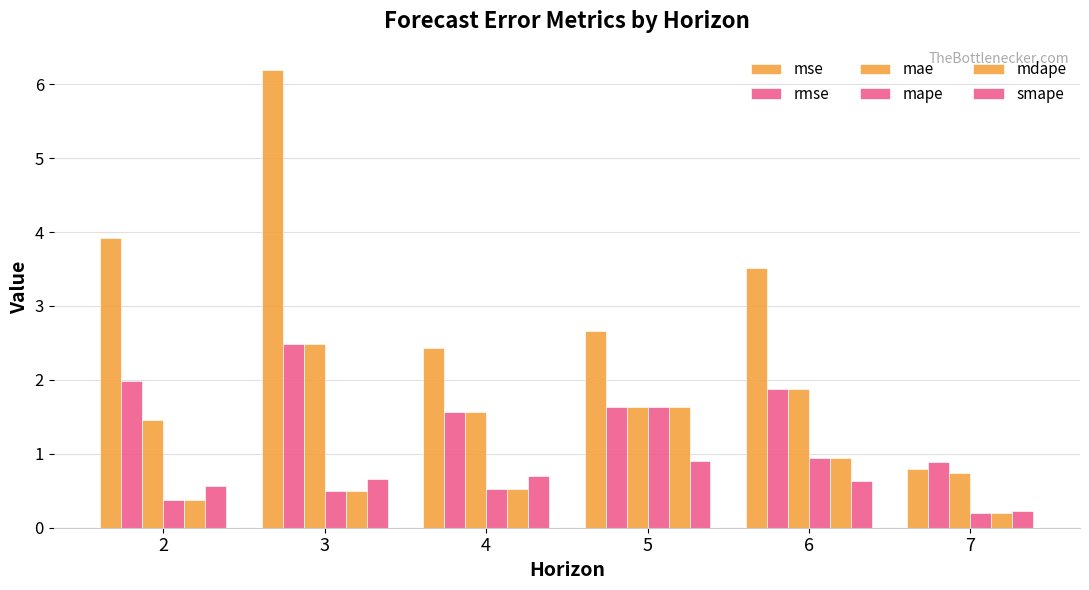

How many values in the rmse series exceed 1?

5